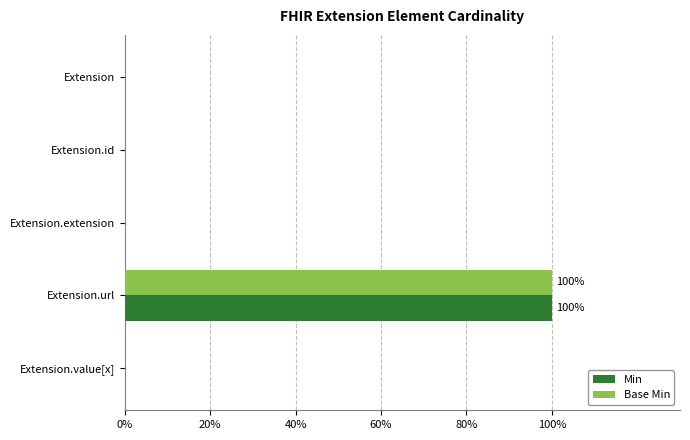

What are all the series names shown in the legend?

Min, Base Min